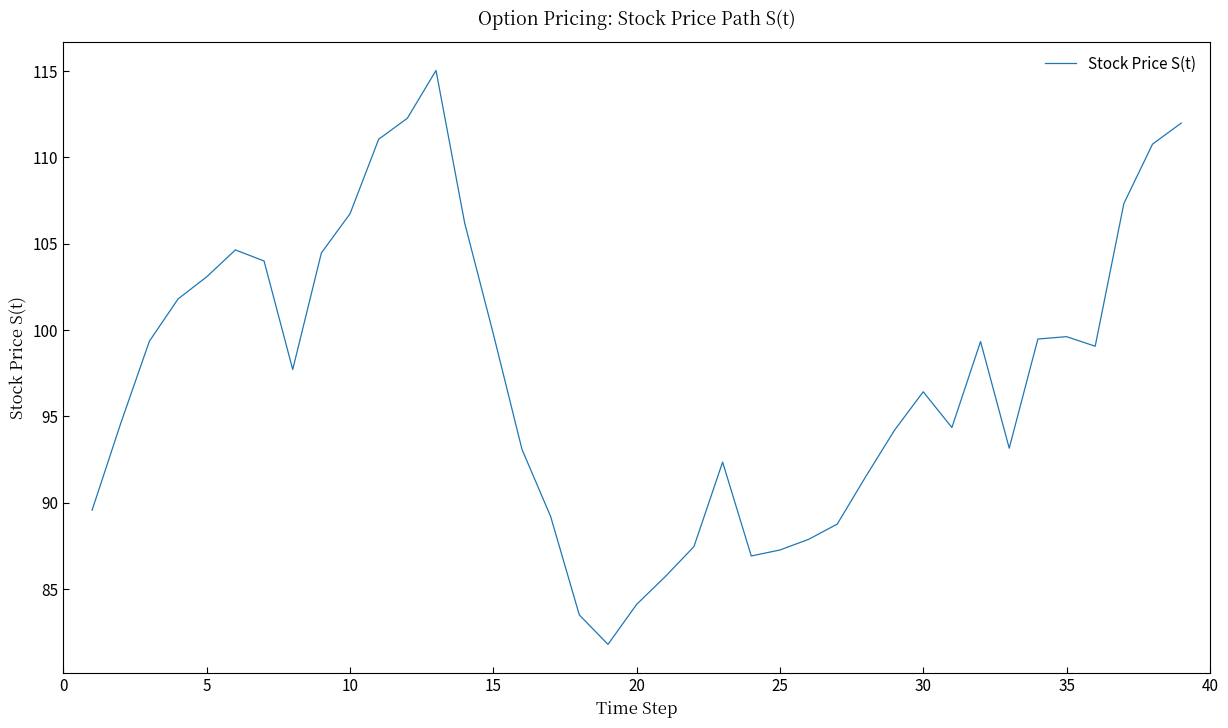

What is the maximum value shown in the chart?

115.0